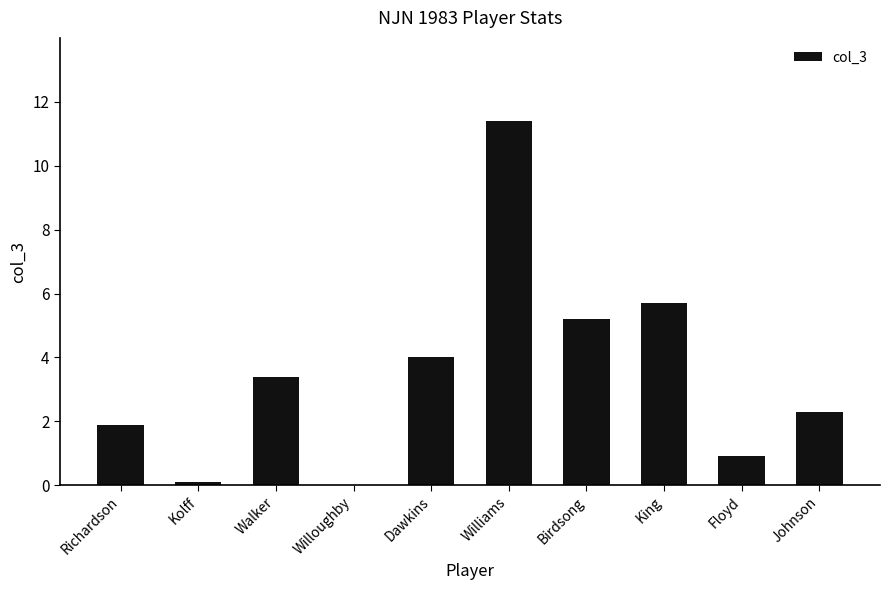

Between Dawkins and Johnson, which is larger?

Dawkins